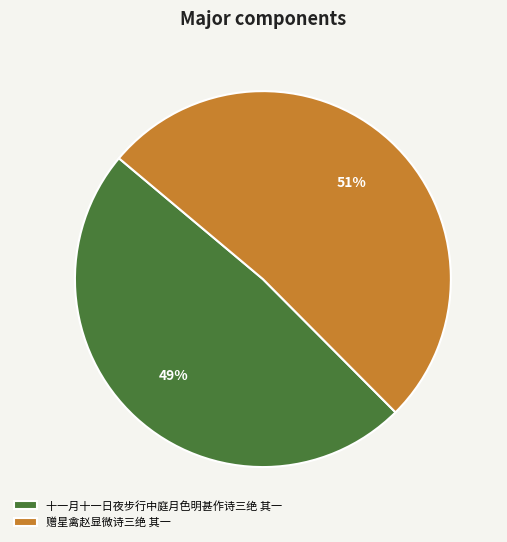

To the nearest percent, what percentage of the pie is 赠星禽赵显微诗三绝 其一?

51%